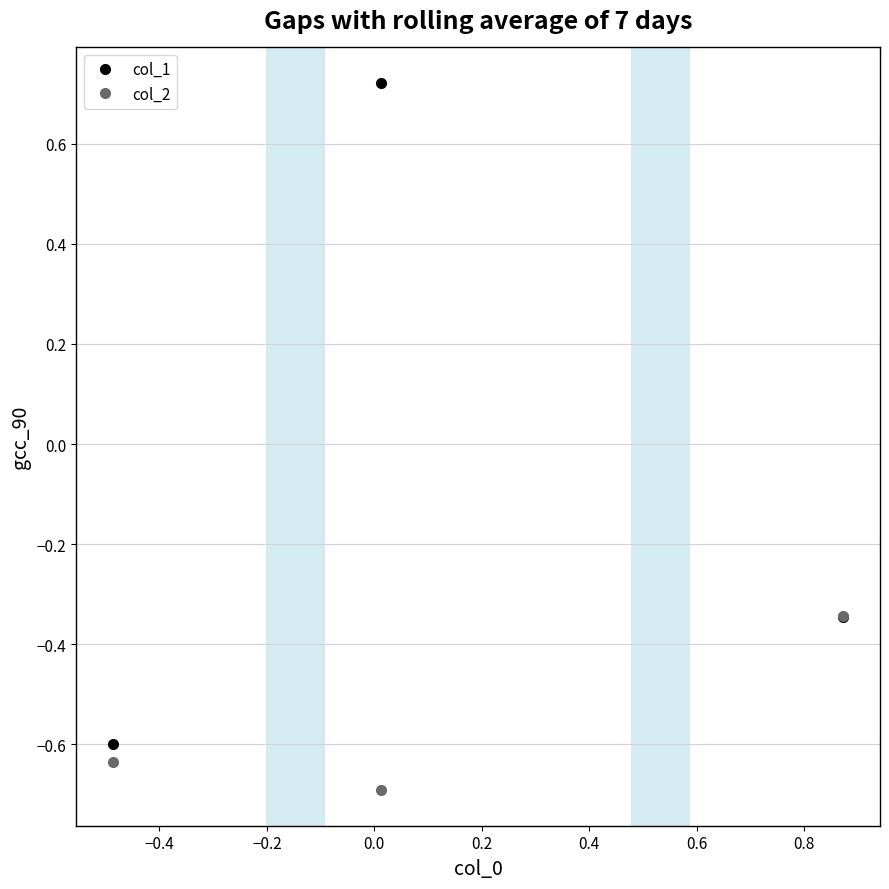

List the series in order of their peak value, highest first.

col_1, col_2